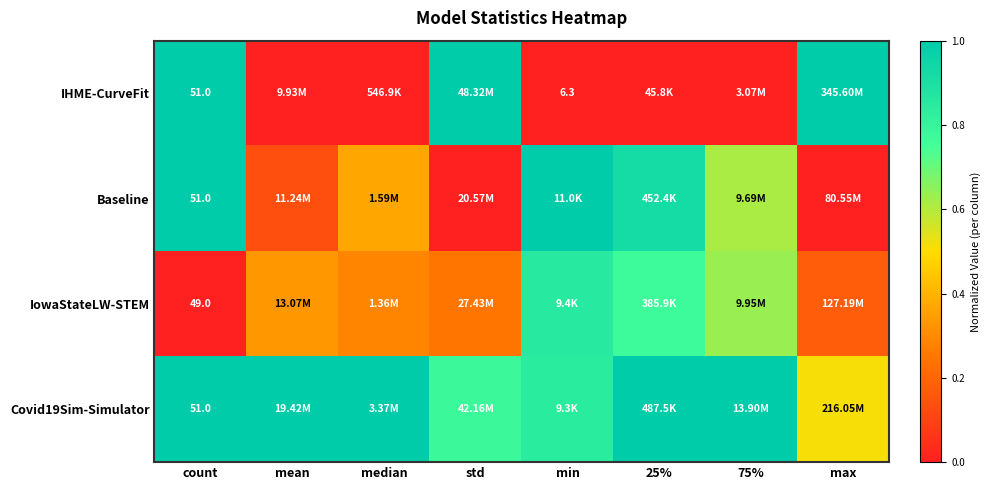

Is the value of Baseline at count greater than the value of IHME-CurveFit at min?

Yes